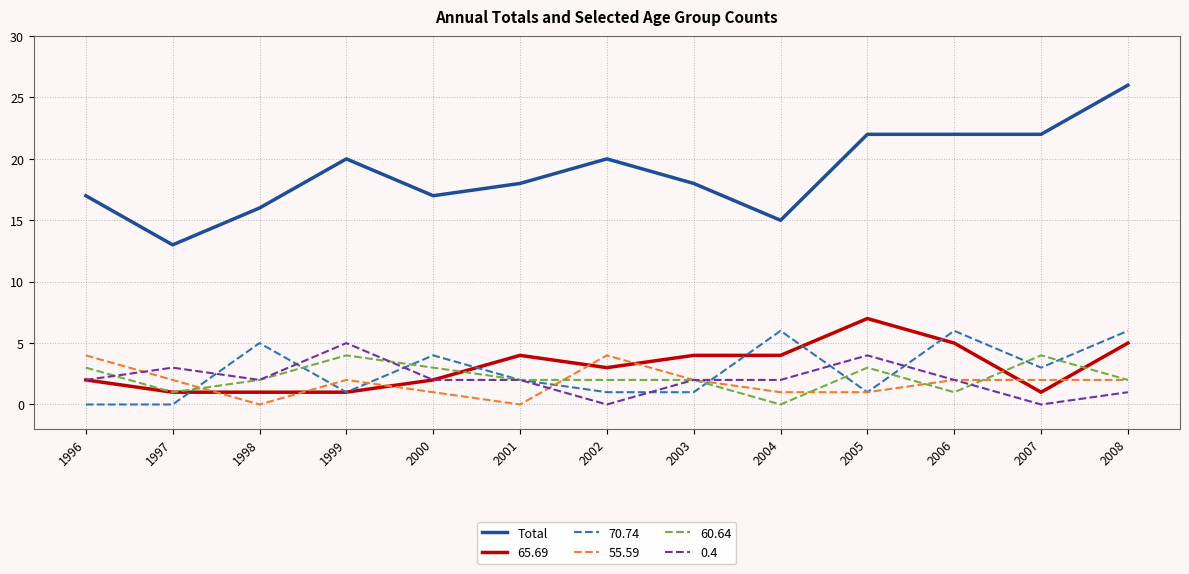

True or false: 65.69 has a value of 6 at 2004.

False